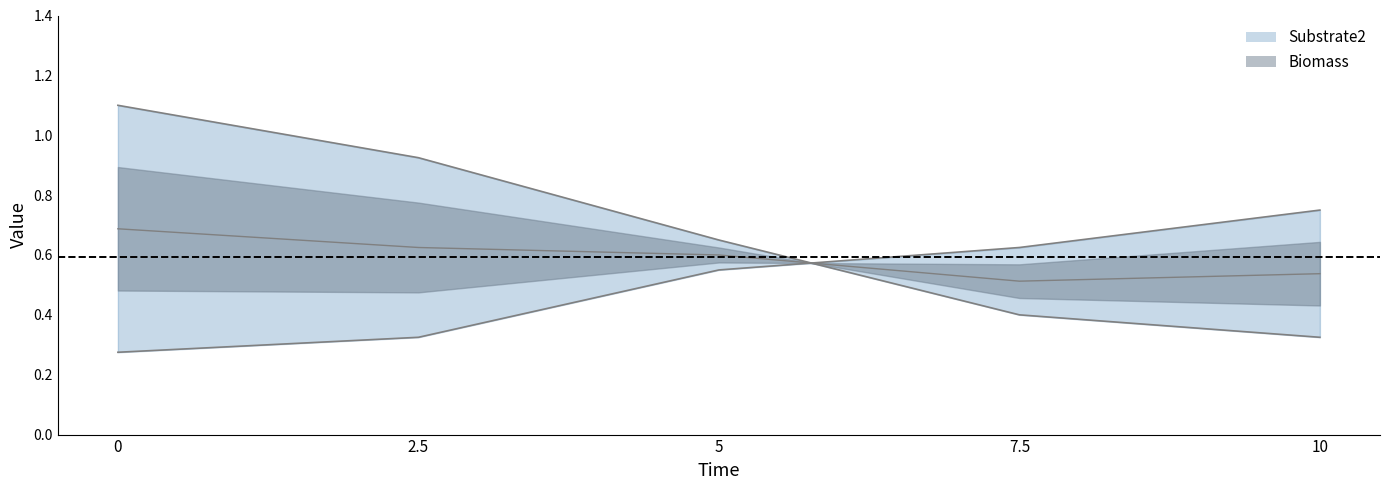

After their last crossing, which series has the higher values: Substrate2 or Biomass?

Biomass